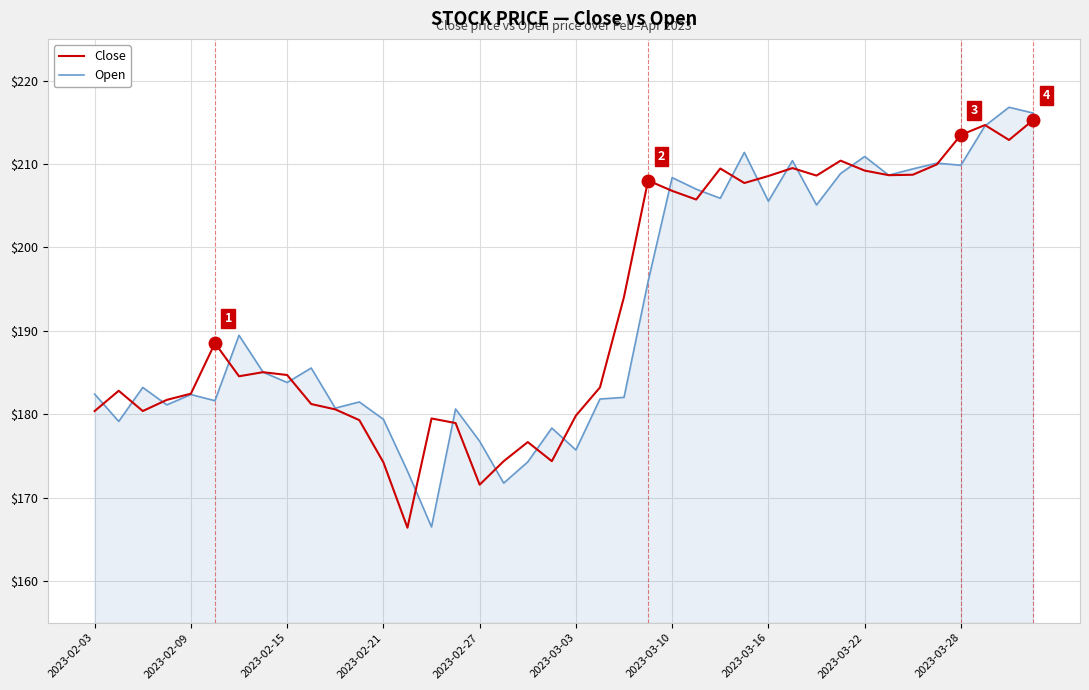

What is the maximum value shown in the chart?

216.8